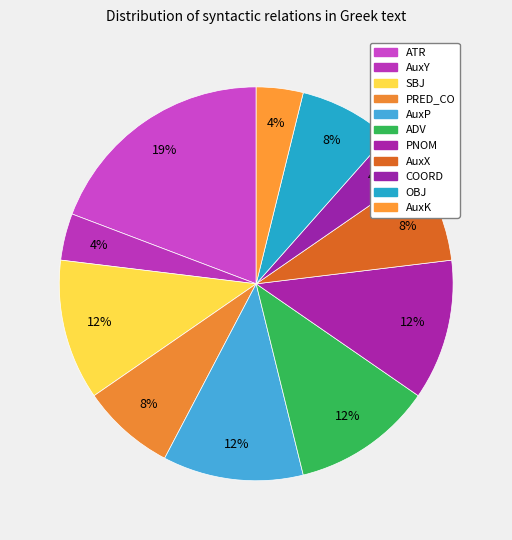

Does AuxX represent more than half of the total?

No